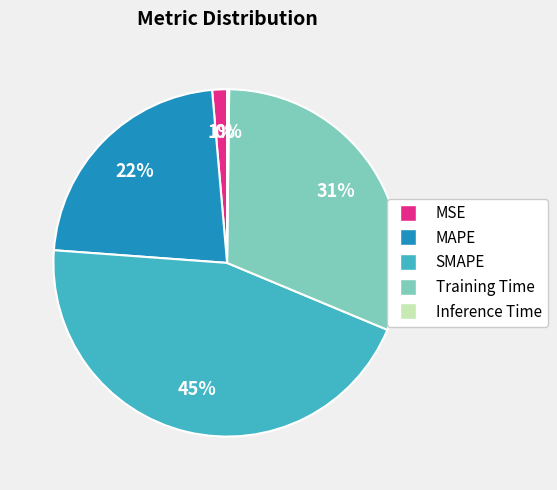

Do Training Time and MAPE together represent more than half of the pie?

Yes